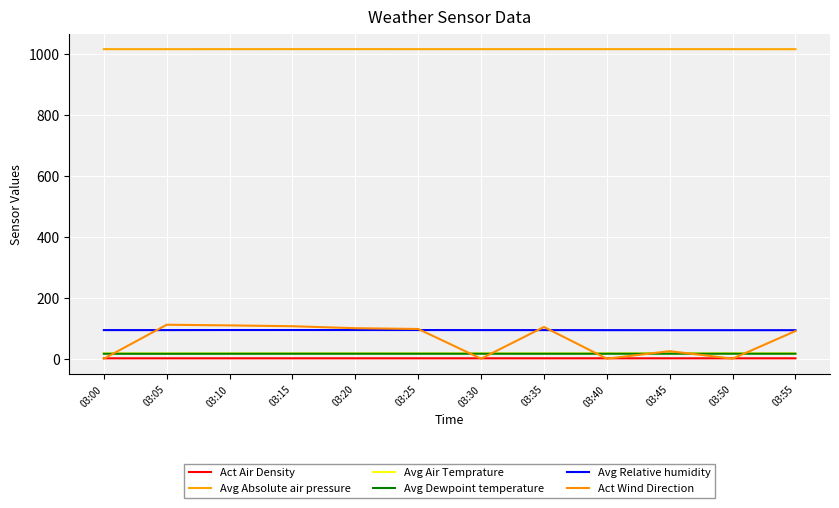

What value does the Avg Absolute air pressure series have at 03:50?

1015.2